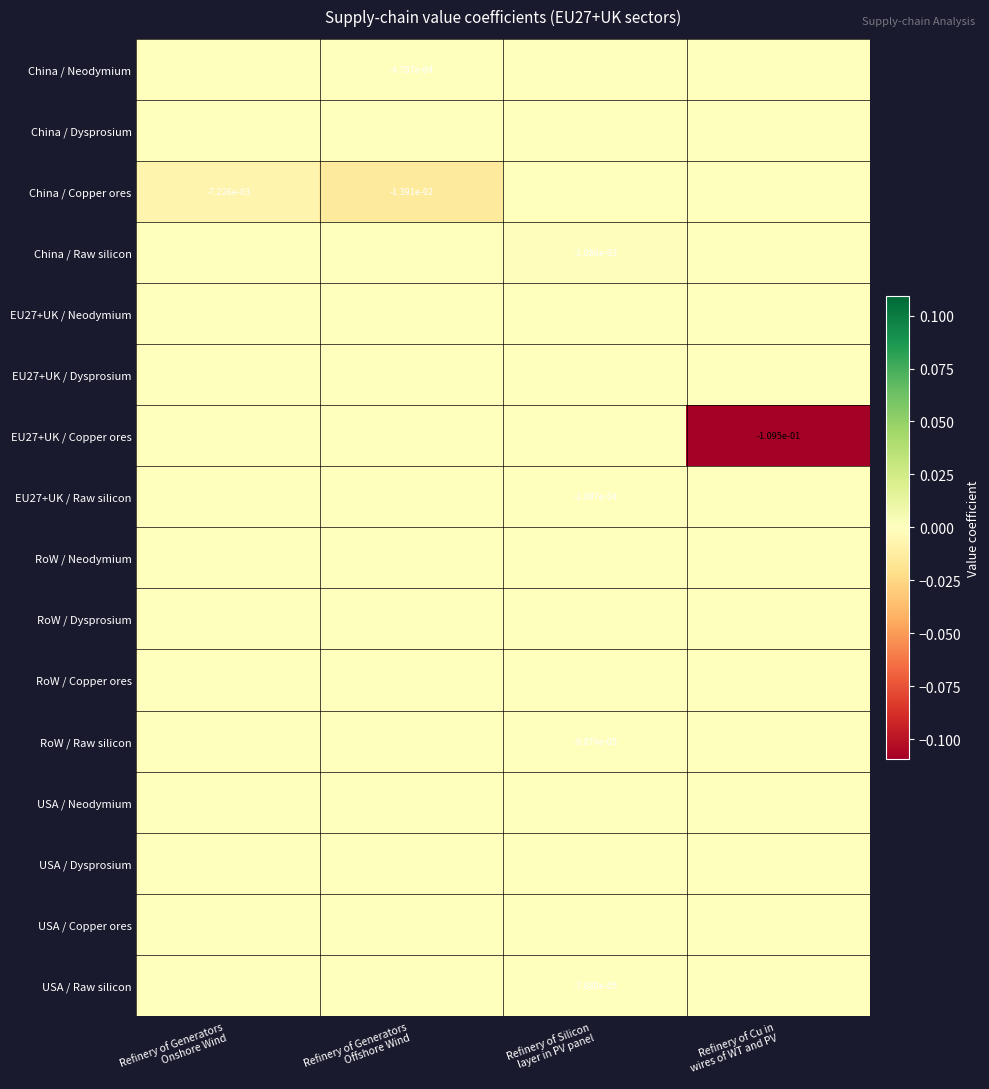

At which category does the chart reach its minimum across all series?

Refinery of Cu in
wires of WT and PV